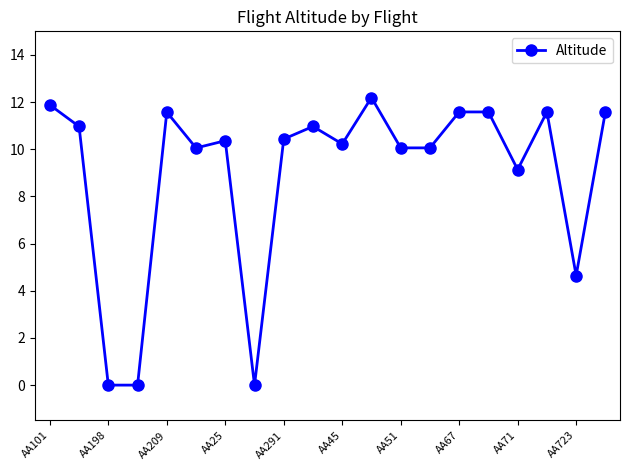

True or false: there are more than 0 points higher than both neighbors.

True